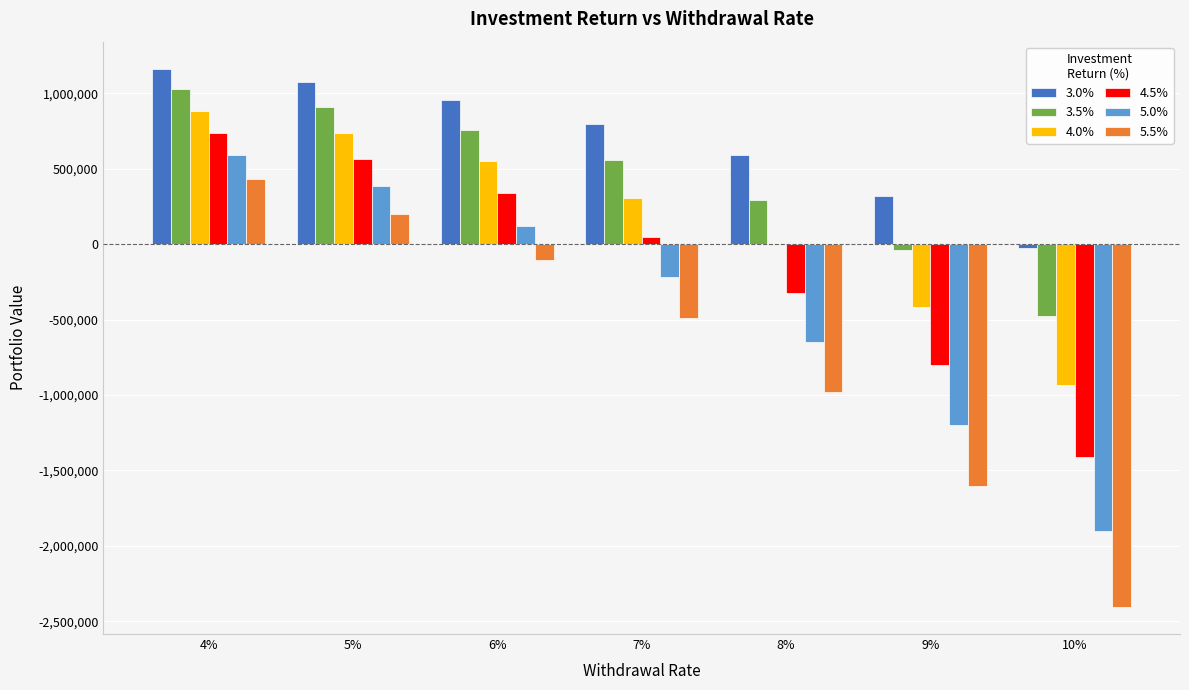

At which category is the sum across all series the highest?

4%